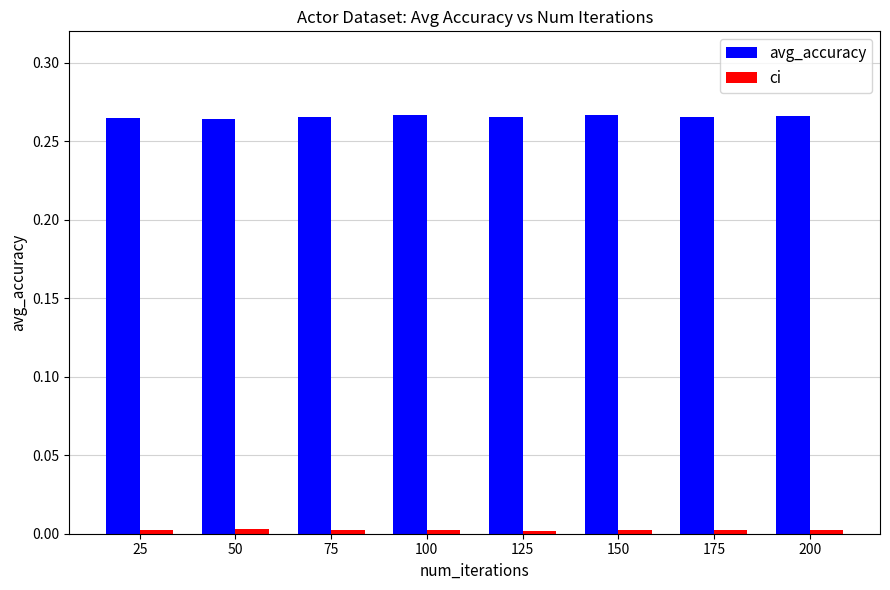

Which series has the largest total across all categories?

avg_accuracy